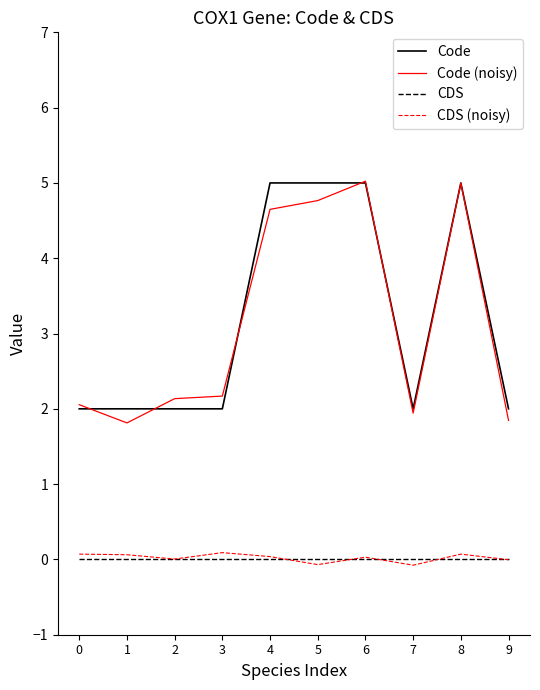

Is the value of Code at 8 greater than the value of CDS (noisy) at 7?

Yes